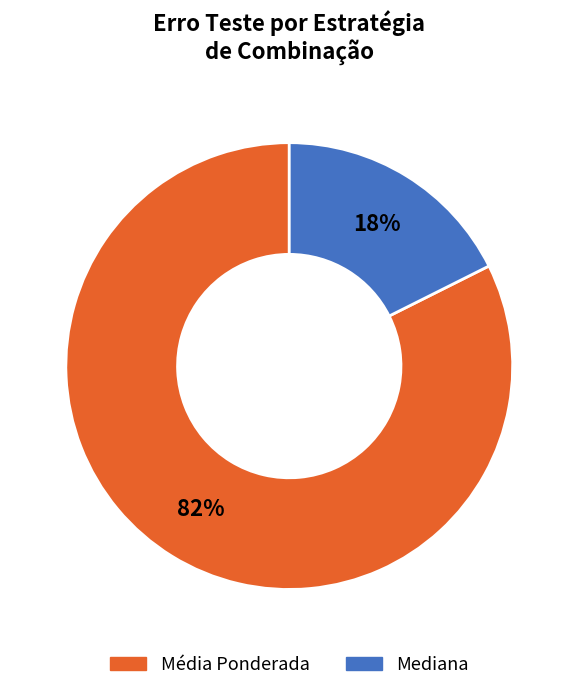

Is there any slice that represents more than half of the pie?

Yes